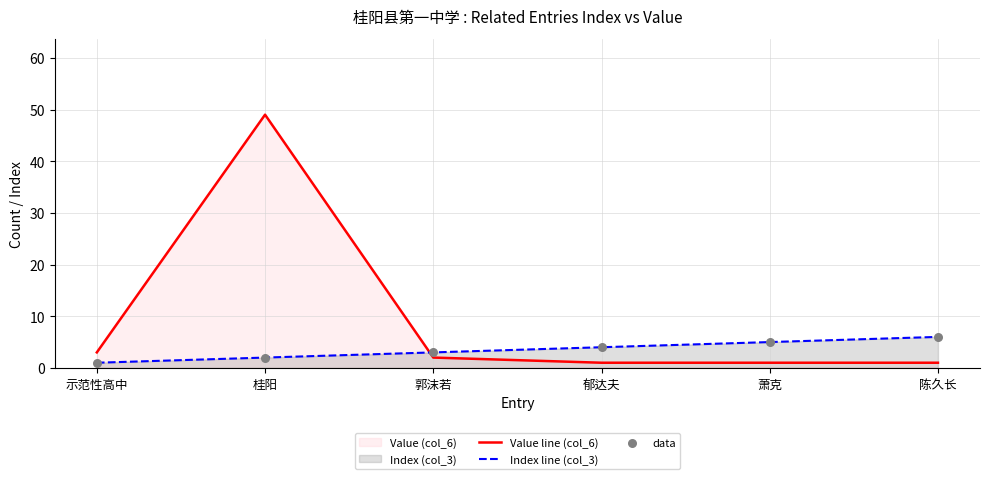

What is the total value across all series at 陈久长?

7